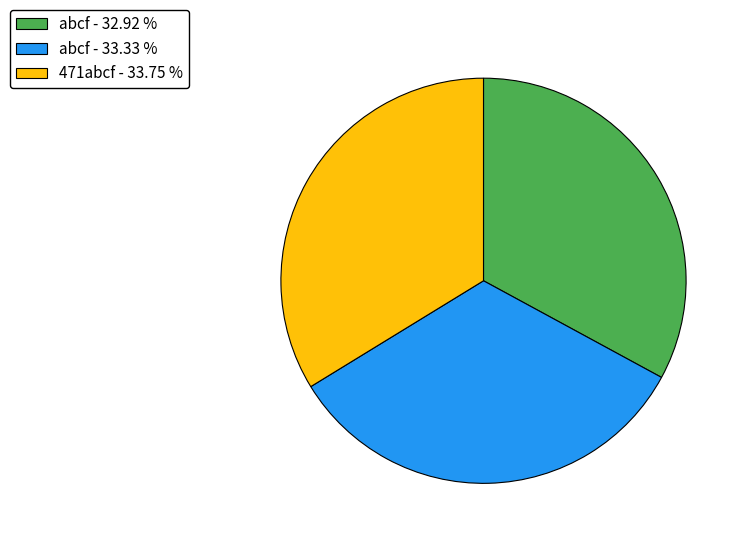

What is the ratio of the value at abcf - 32.92 % to the value at abcf - 33.33 %?

1.0